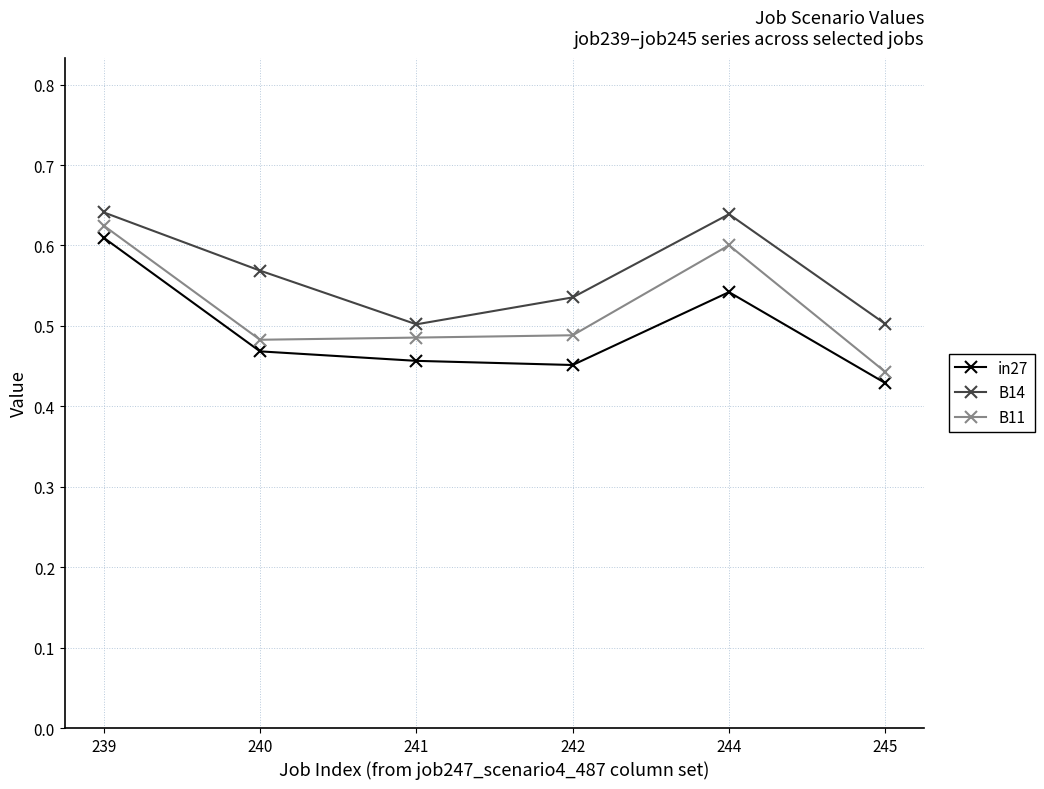

How many lines are shown in the chart?

3